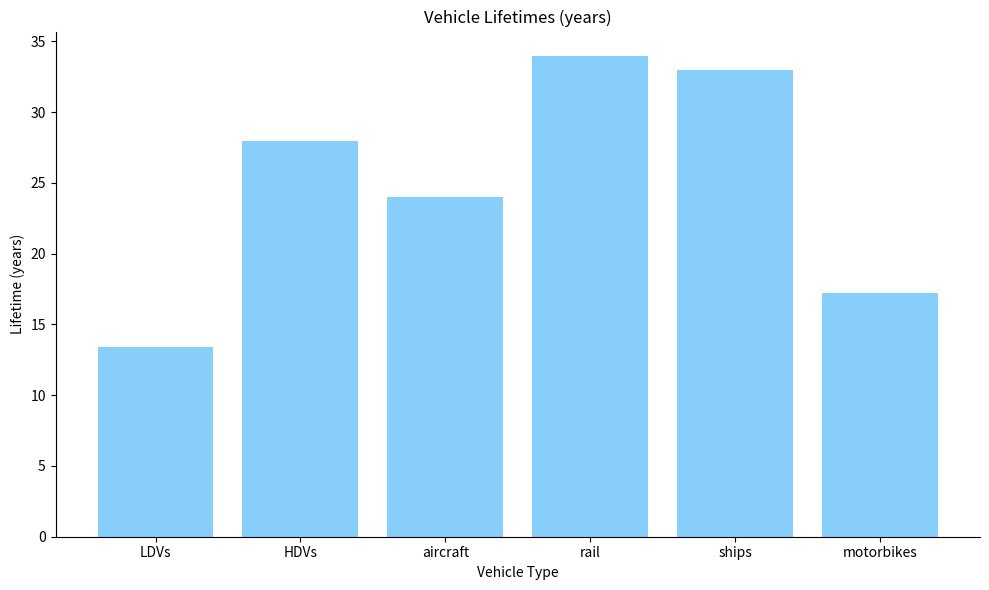

What is the label of the 4th bar from the left?

rail